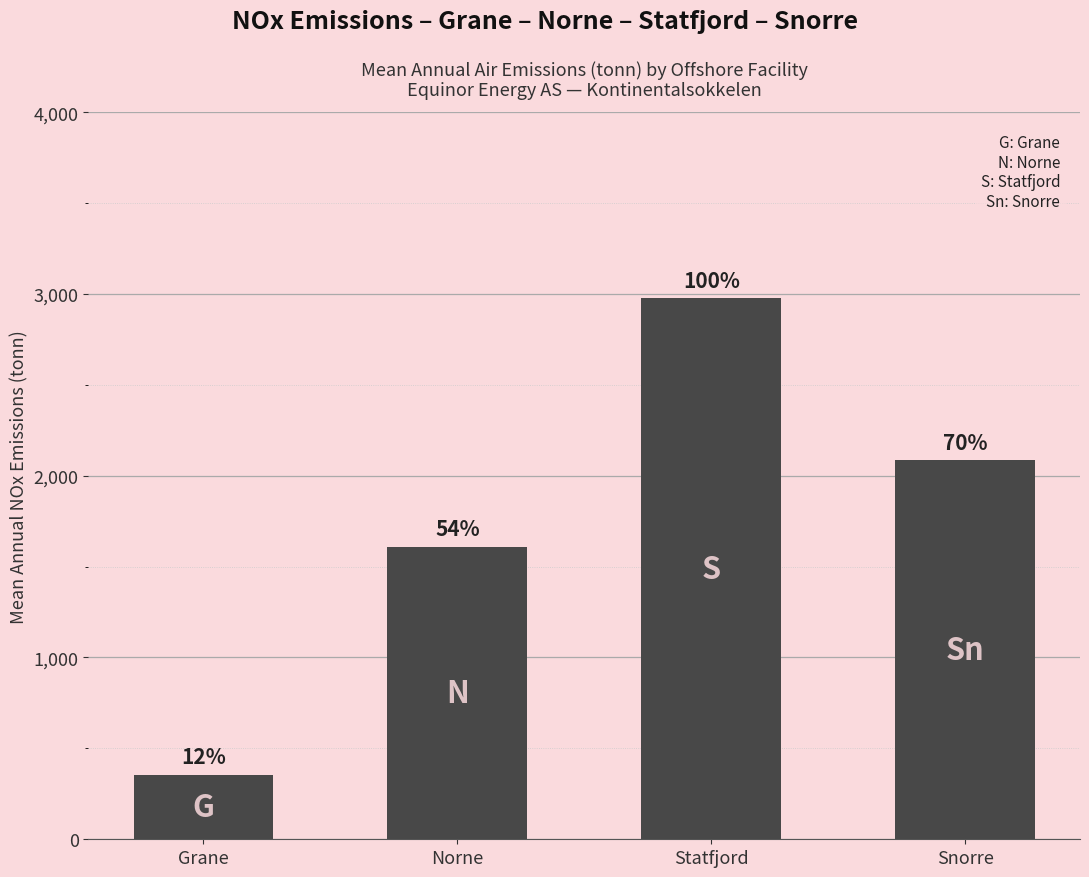

True or false: the data shows 94.1 at Grane.

False